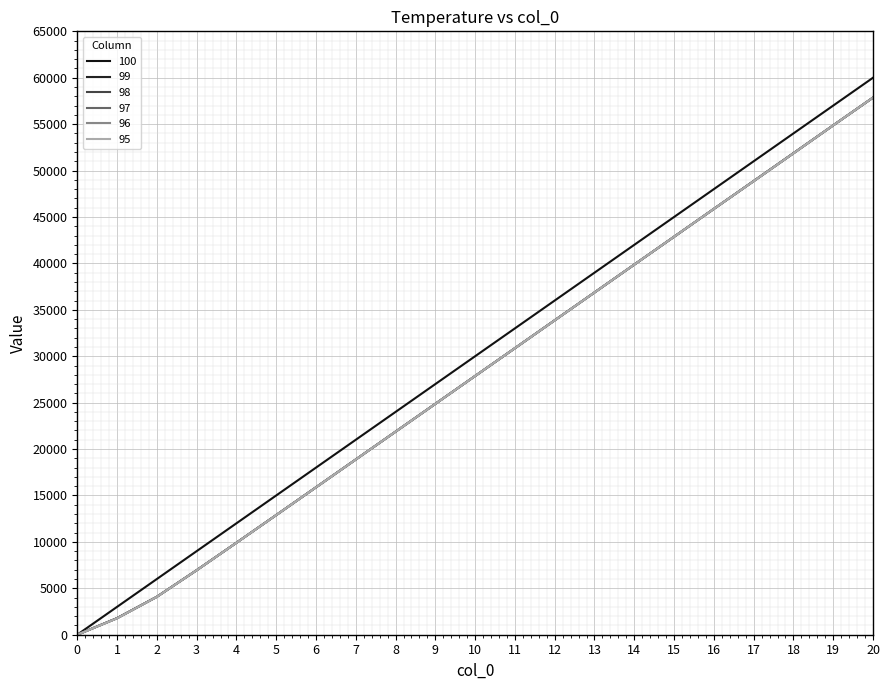

How many series are shown in this chart?

6